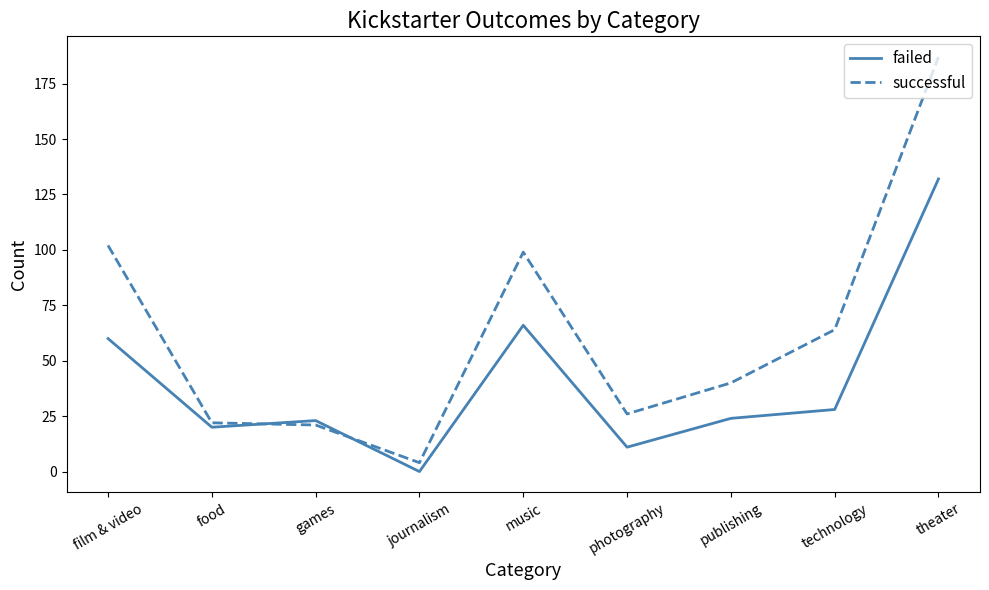

At which label does successful first exceed 40?

film & video